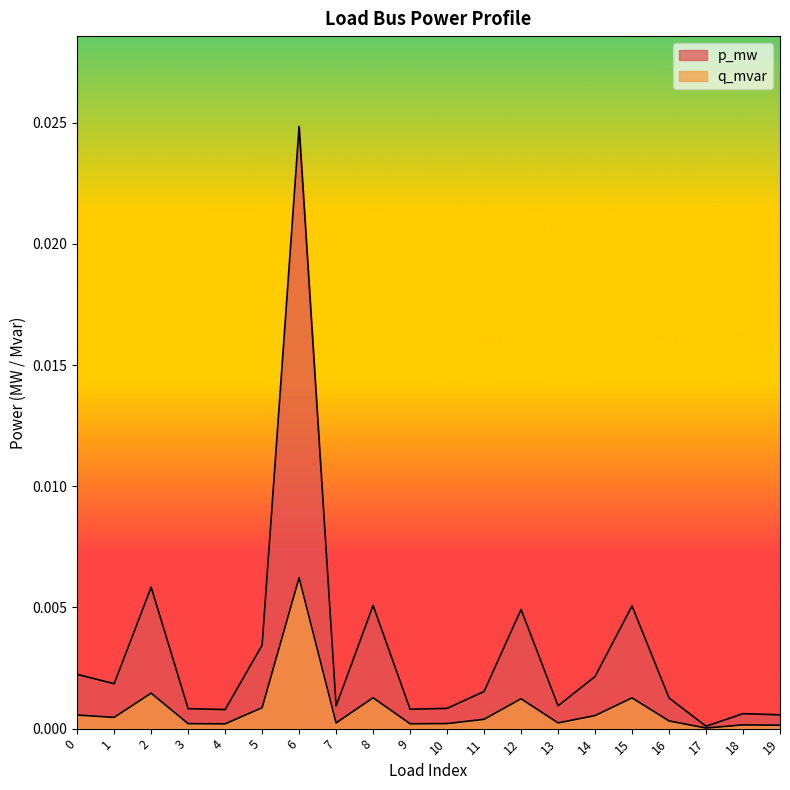

At which category does the chart reach its minimum across all series?

17